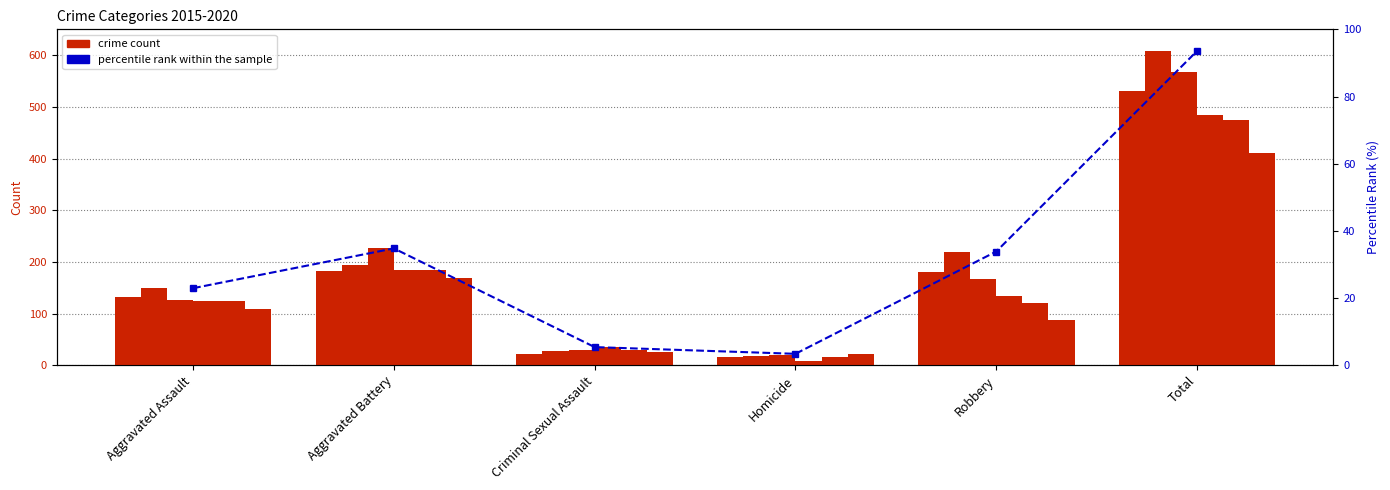

What is the difference between the second highest and minimum values?

31.4